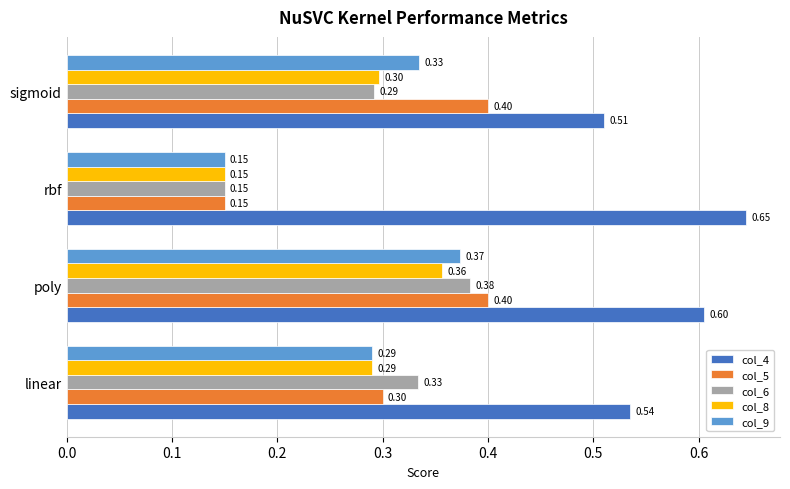

Which series has the widest spread of values?

col_5